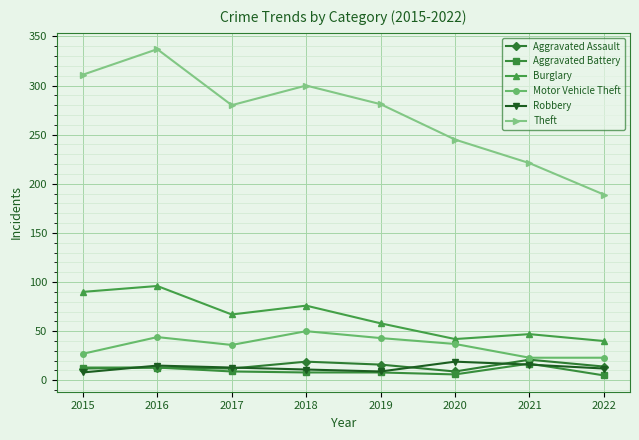

How many series are shown in this chart?

6